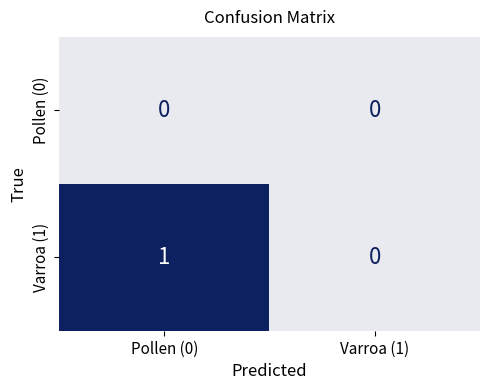

Which series has the widest spread of values?

Varroa (1)